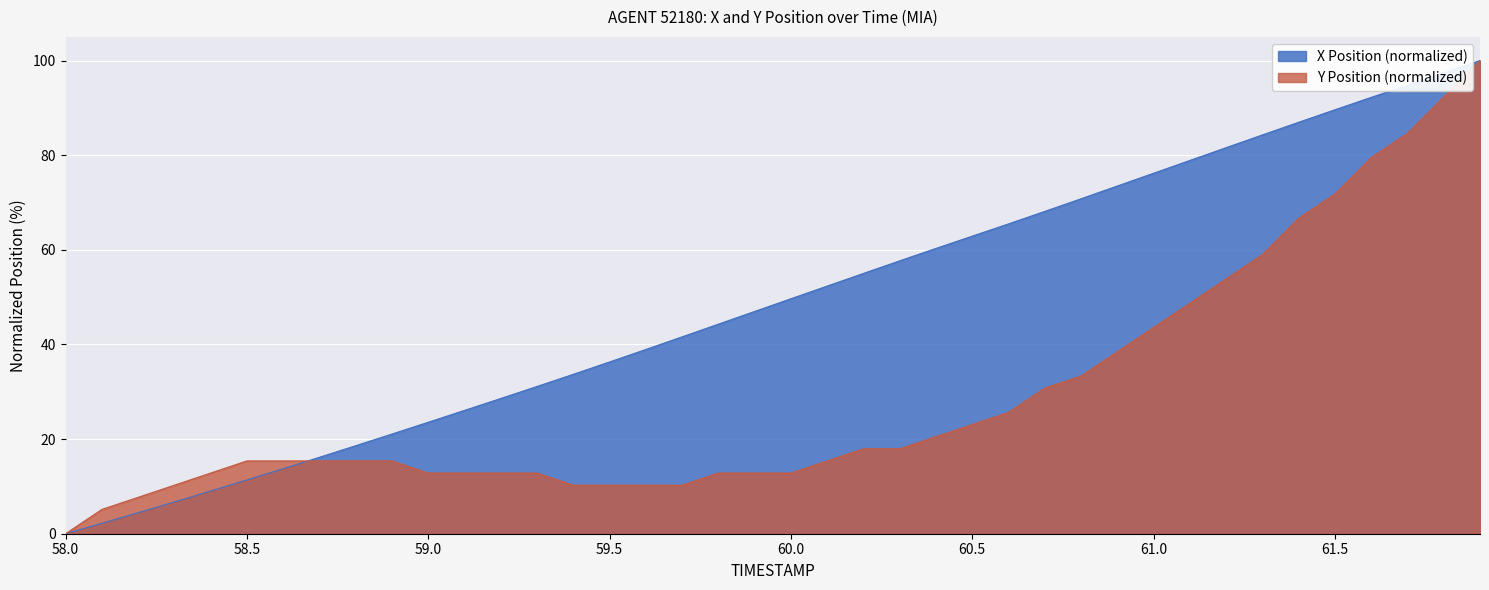

What is the value of the X point at the 35th from the left?

87.0